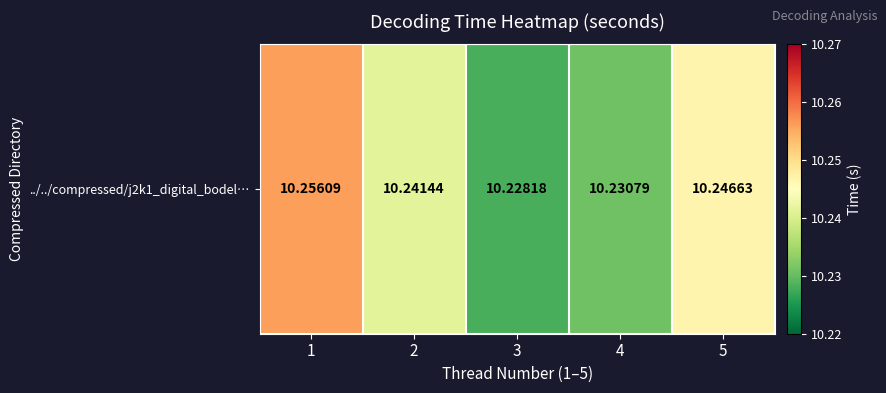

Approximately how many times larger is the value at 2 compared to 3?

1.0